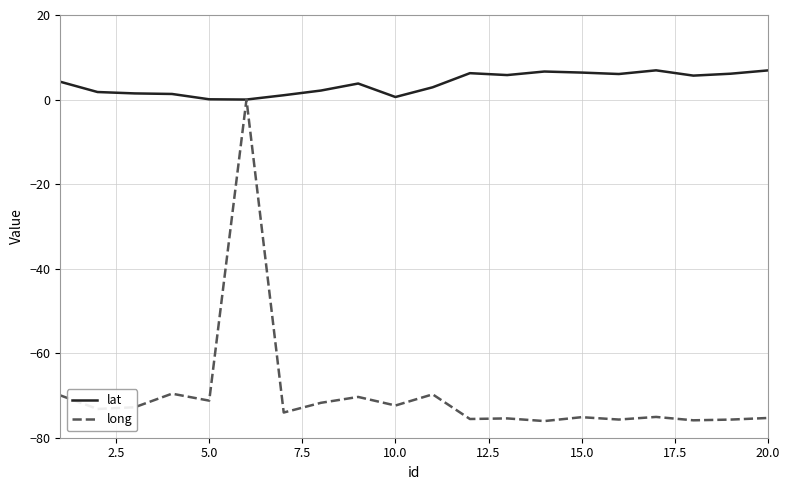

Rank the series by their maximum value, from lowest to highest.

long, lat